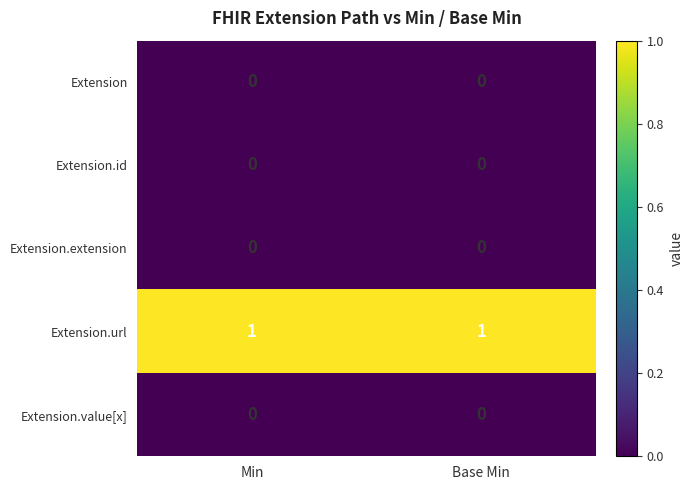

Reading left to right, list all the values displayed in this chart.

Extension: 0	0
Extension.id: 0	0
Extension.extension: 0	0
Extension.url: 1	1
Extension.value[x]: 0	0